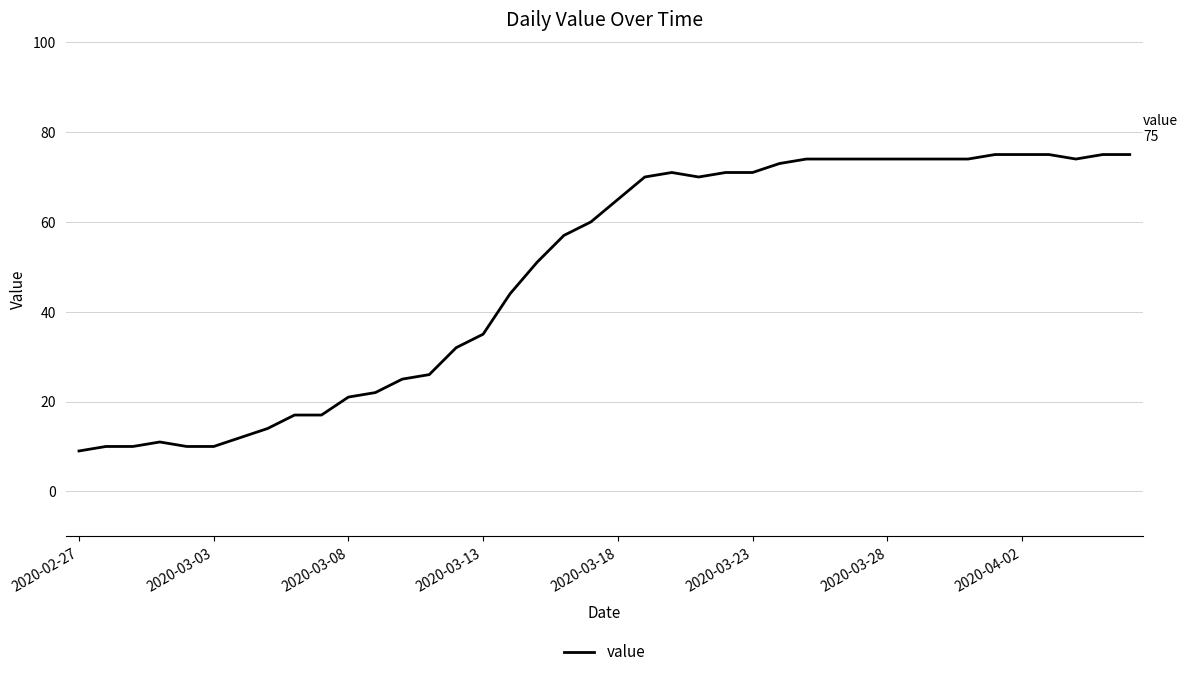

What is the minimum value shown in the chart?

9